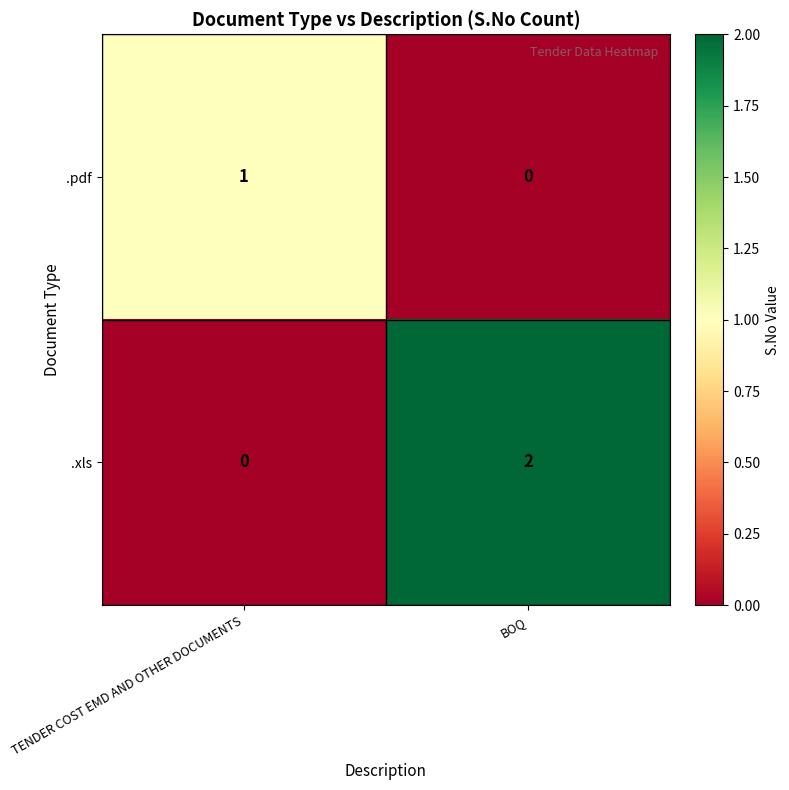

What is the spread (max minus min) of values at BOQ?

2